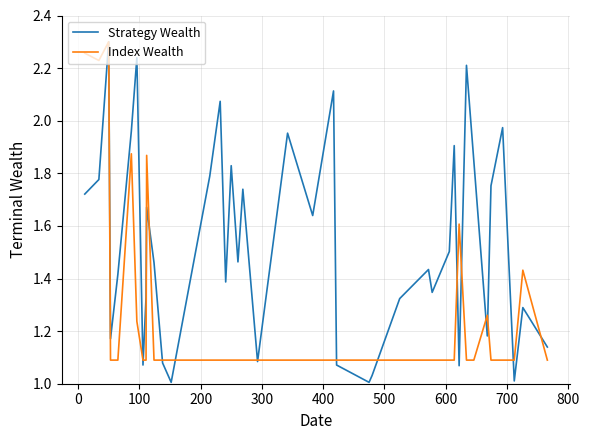

Which series has the largest range (max minus min)?

Strategy Wealth